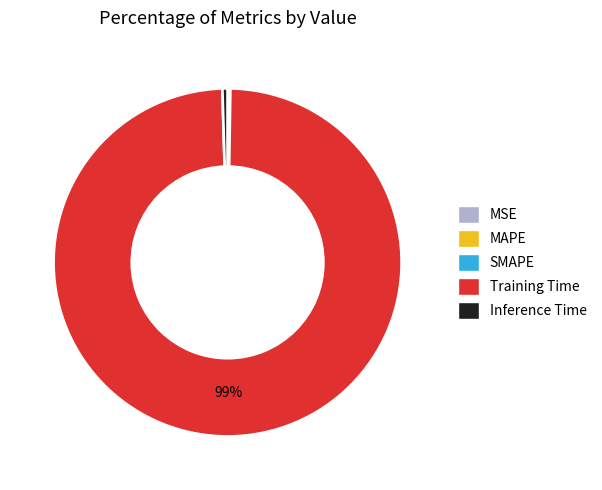

True or false: Inference Time accounts for 7% of the total.

False